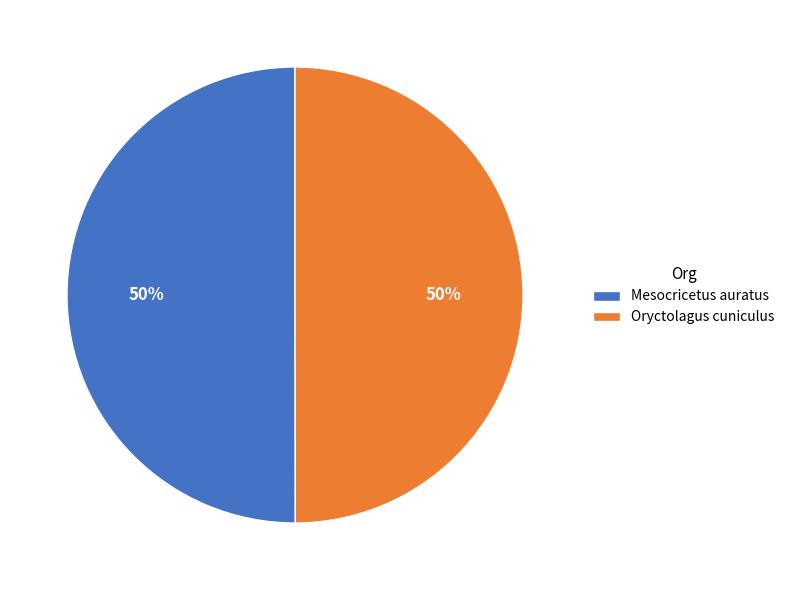

Do Mesocricetus auratus and Oryctolagus cuniculus together represent more than half of the pie?

Yes